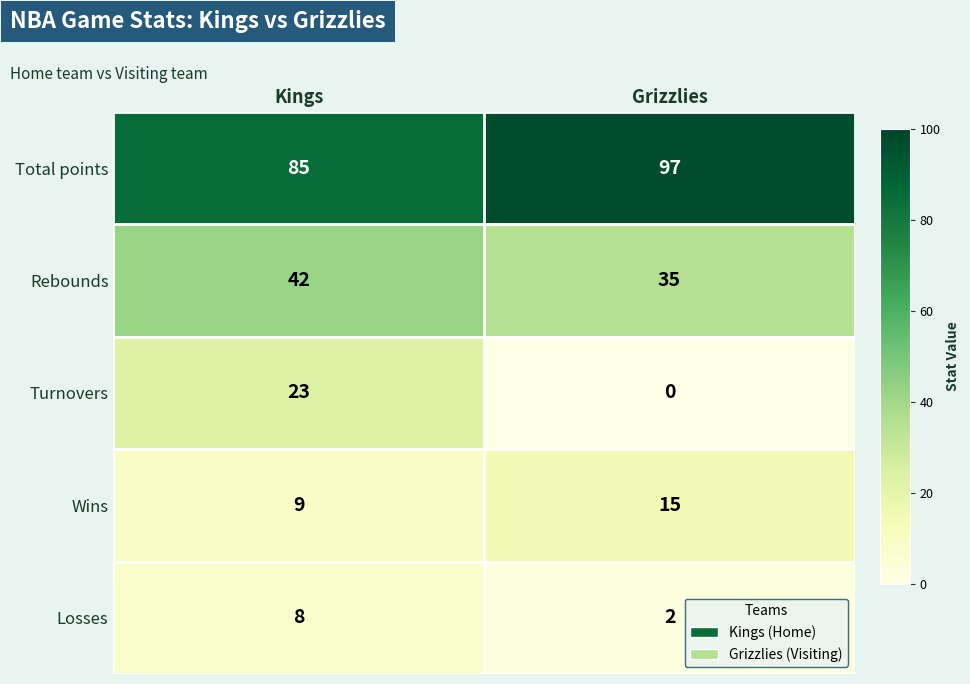

What is the difference between the maximum and minimum values in the Total points series?

12